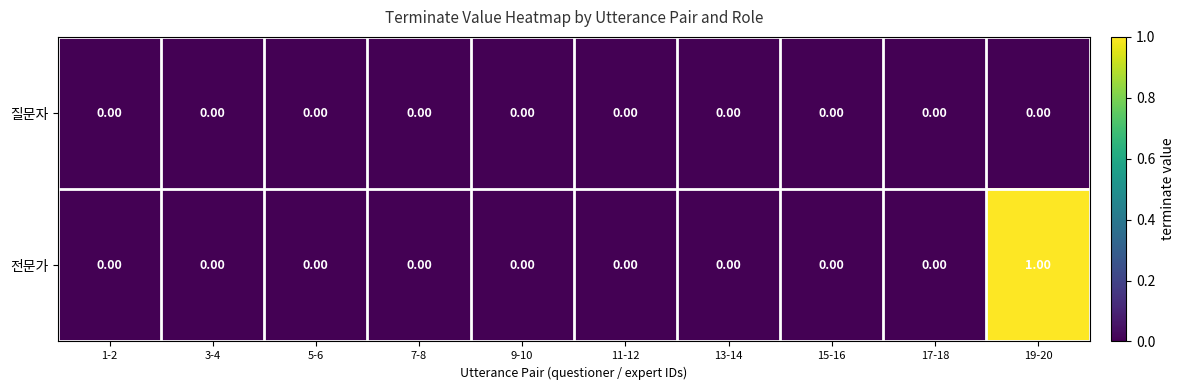

List the series in order of their peak value, lowest first.

질문자, 전문가